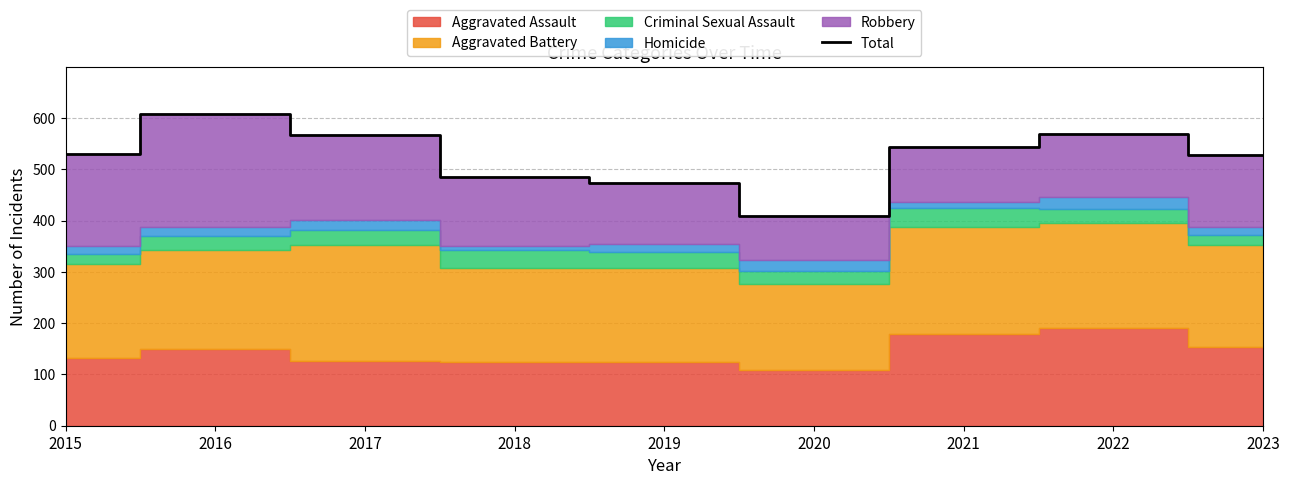

What value does the data have at 2015, to the nearest 10?

530